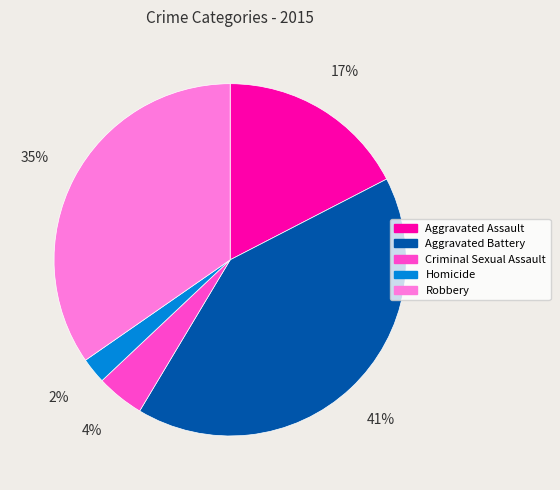

To the nearest percent, what is the average slice percentage?

20%